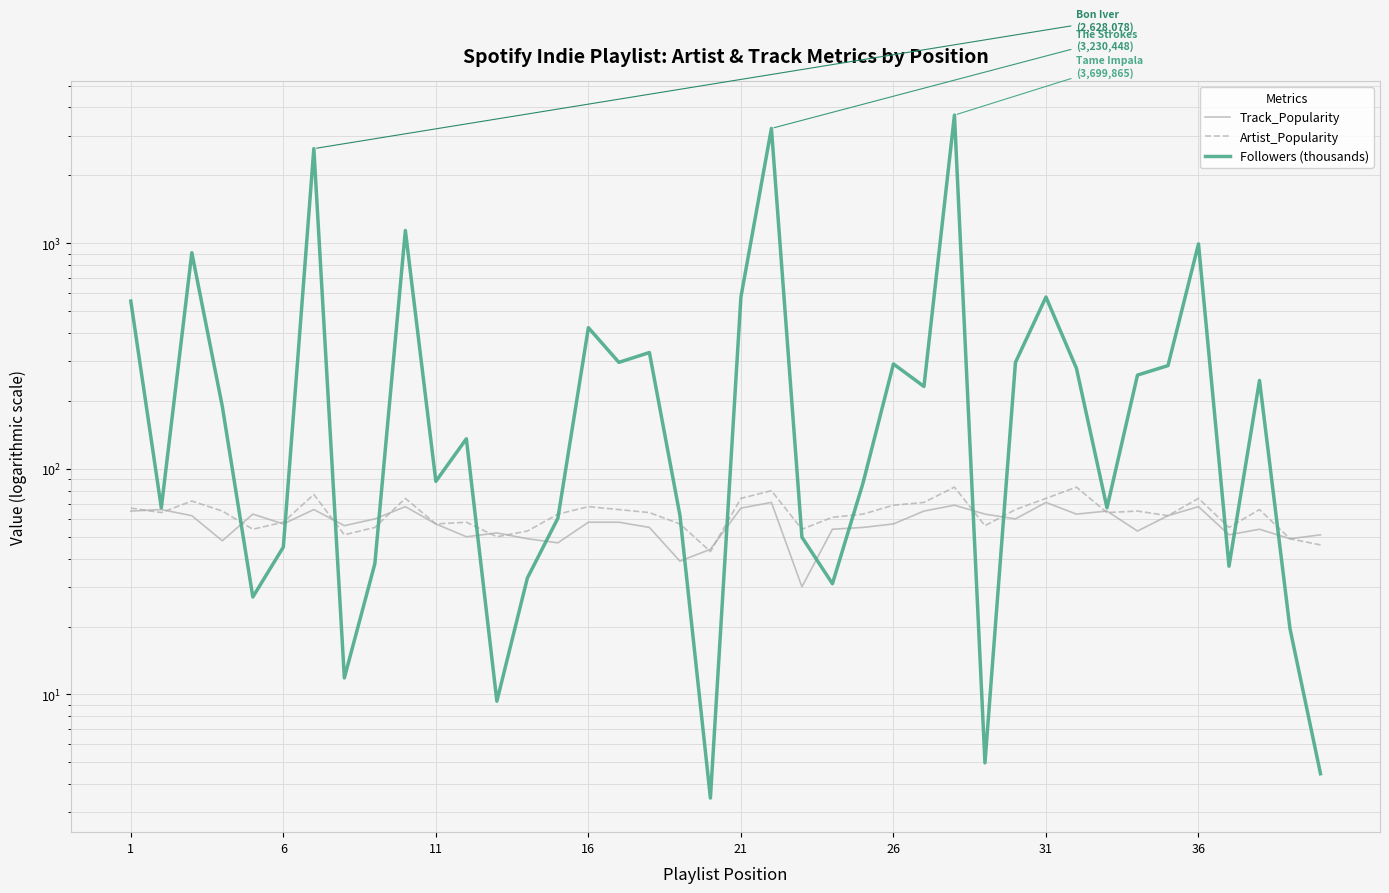

What are all the series names shown in the legend?

Track_Popularity, Artist_Popularity, Followers (thousands)